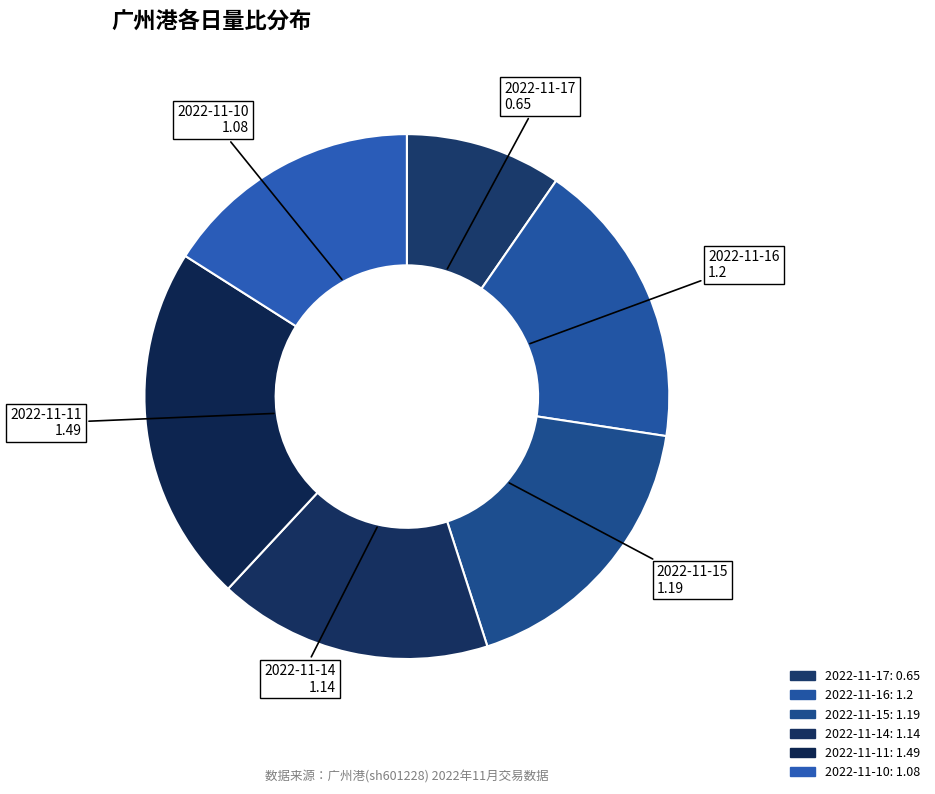

To the nearest percent, what is the combined percentage of 2022-11-11 and 2022-11-15?

40%